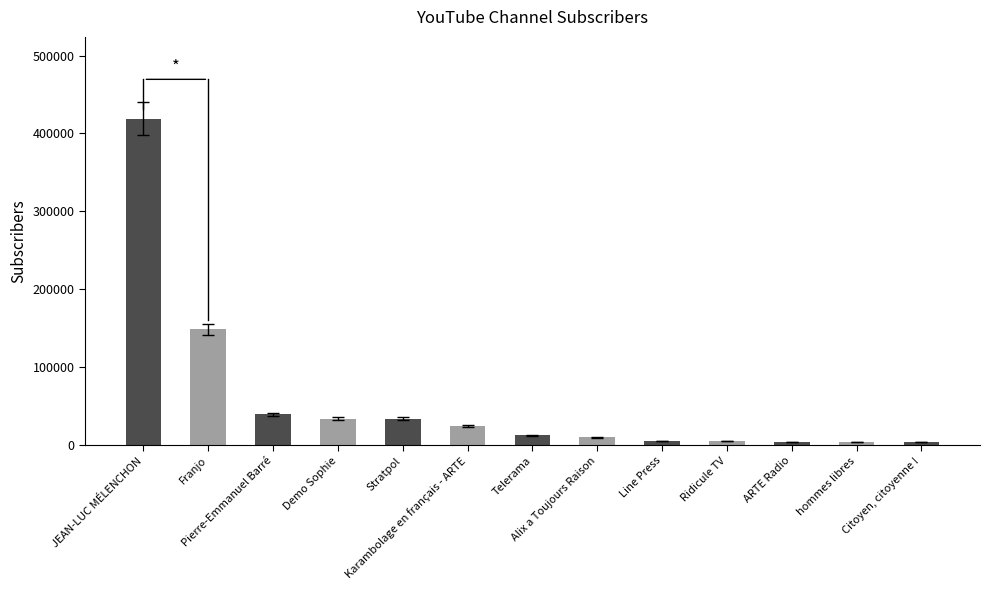

What is the label of the 4th bar from the left?

Demo Sophie